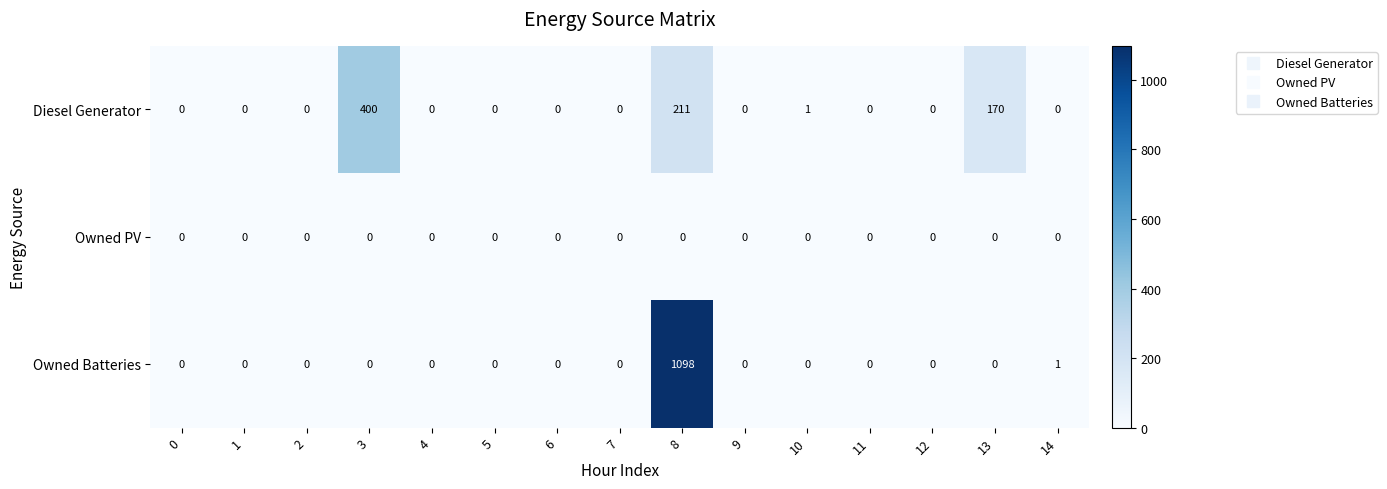

How many distinct data groups are displayed?

3